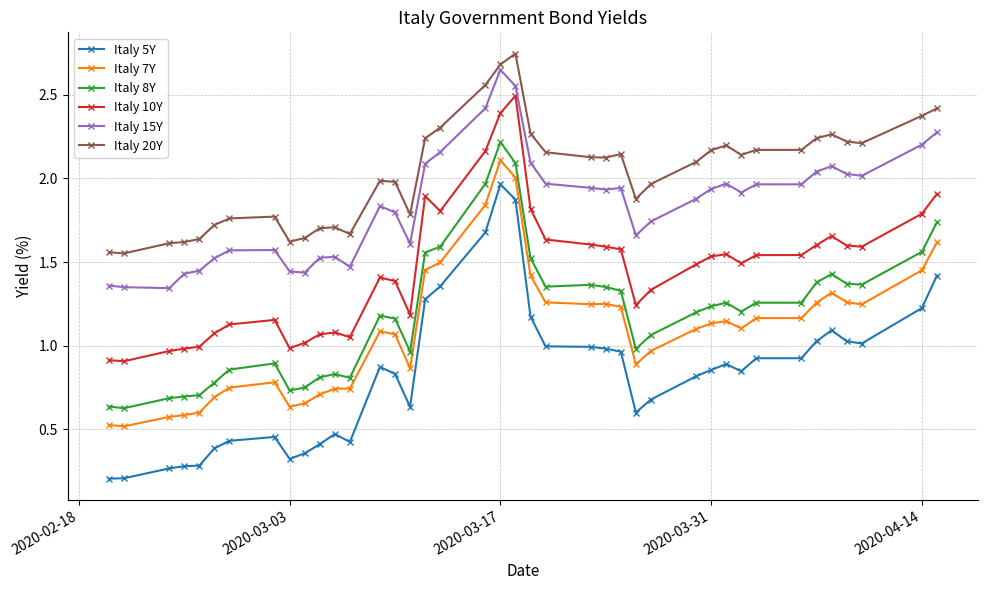

True or false: Italy 10Y and Italy 7Y cross at least once.

False